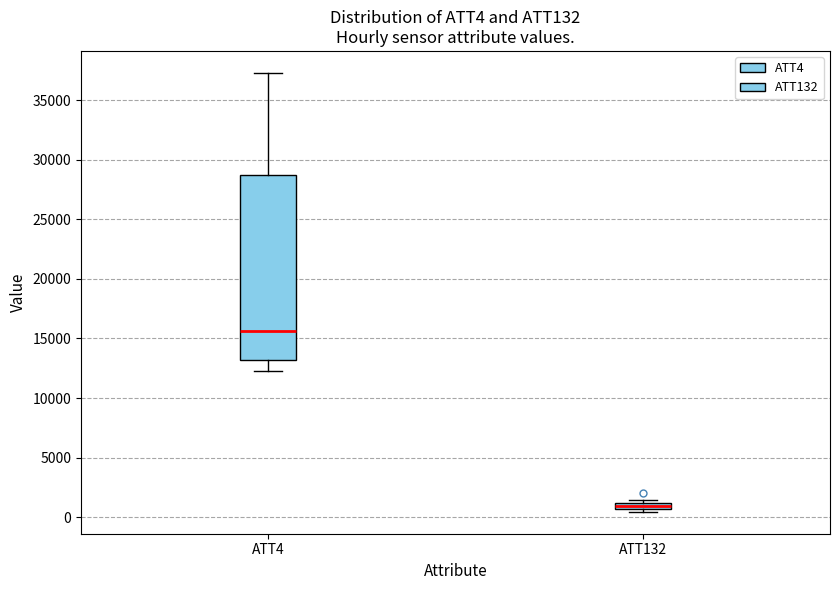

Which box's median line is the lowest?

ATT132